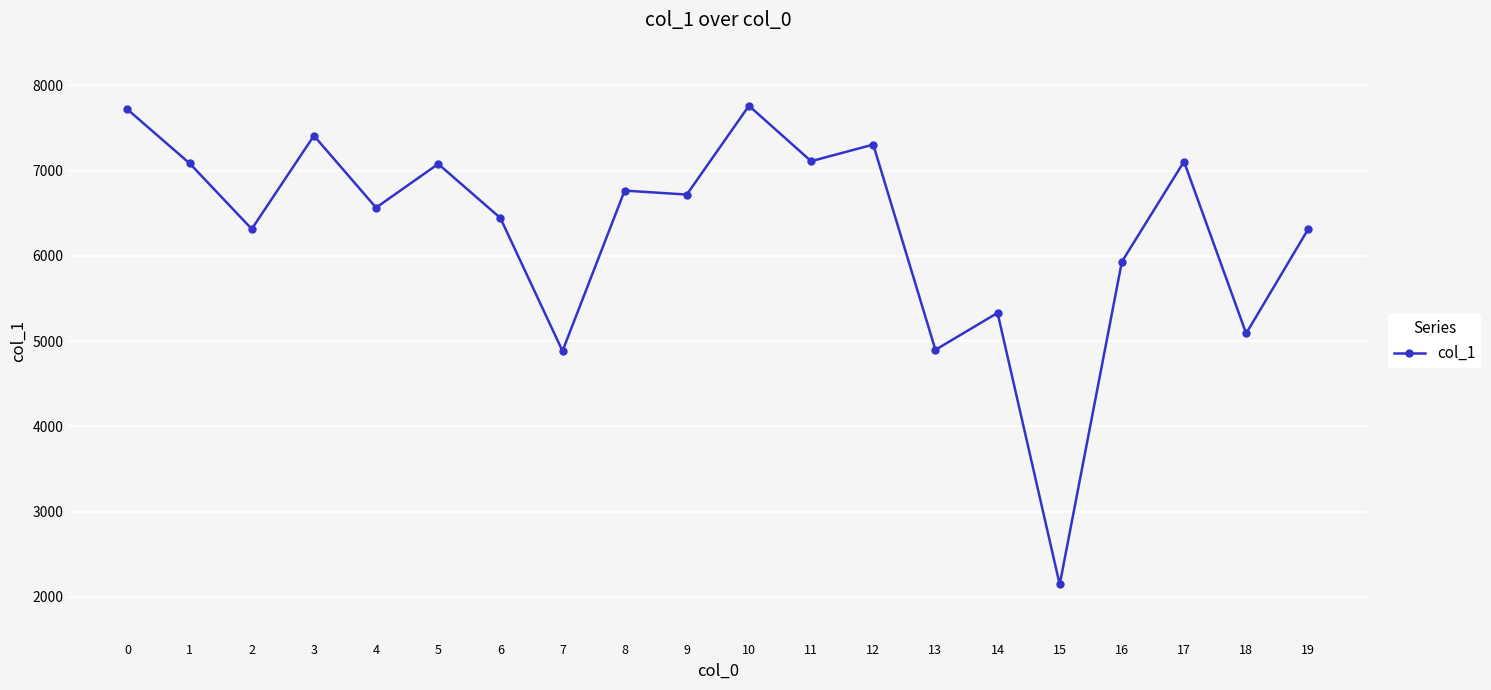

How many data points does each series have?

20